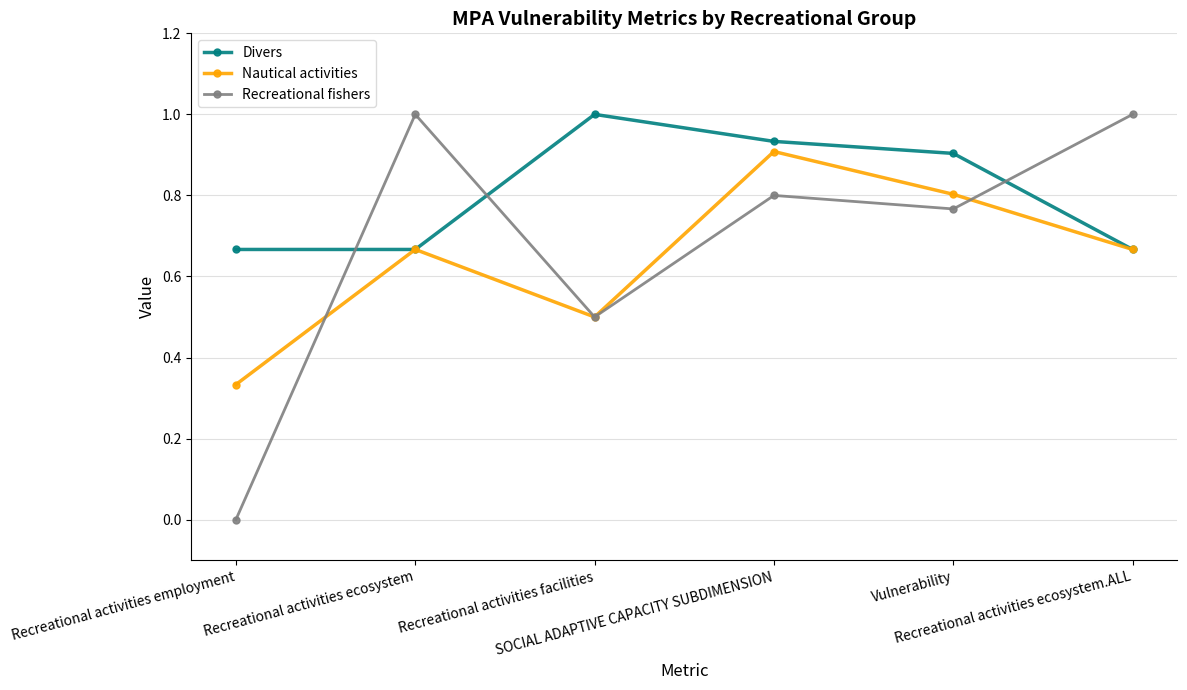

What is the maximum value shown in the chart?

1.0